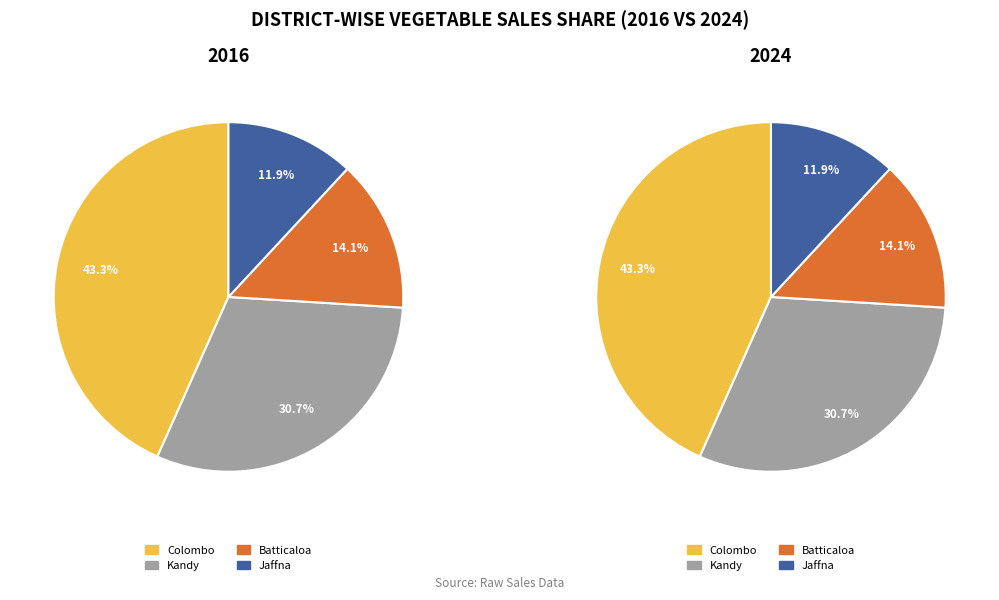

Is the sum of 13 and 38 greater than half?

No